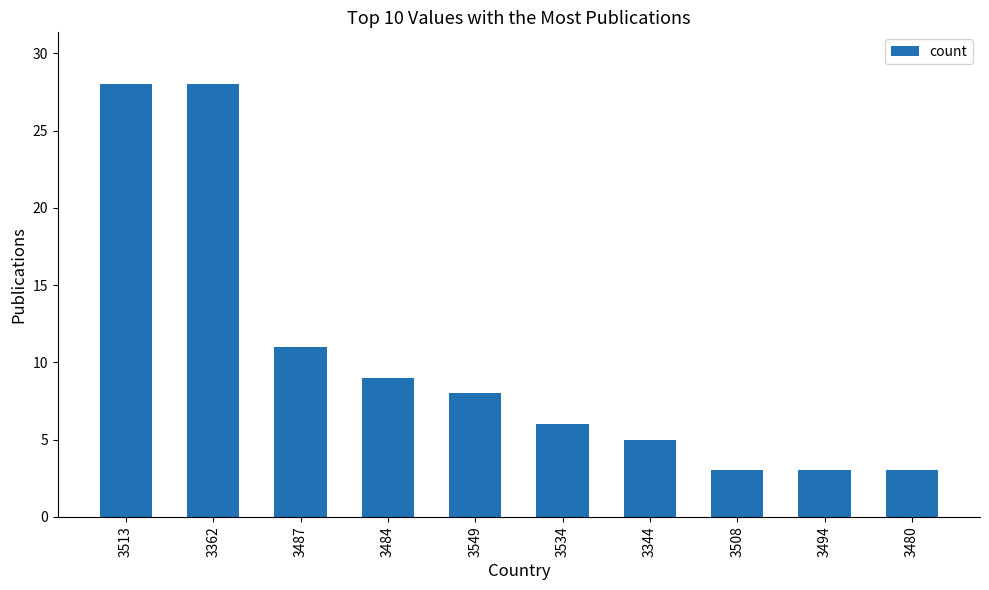

What is the greatest value displayed?

28